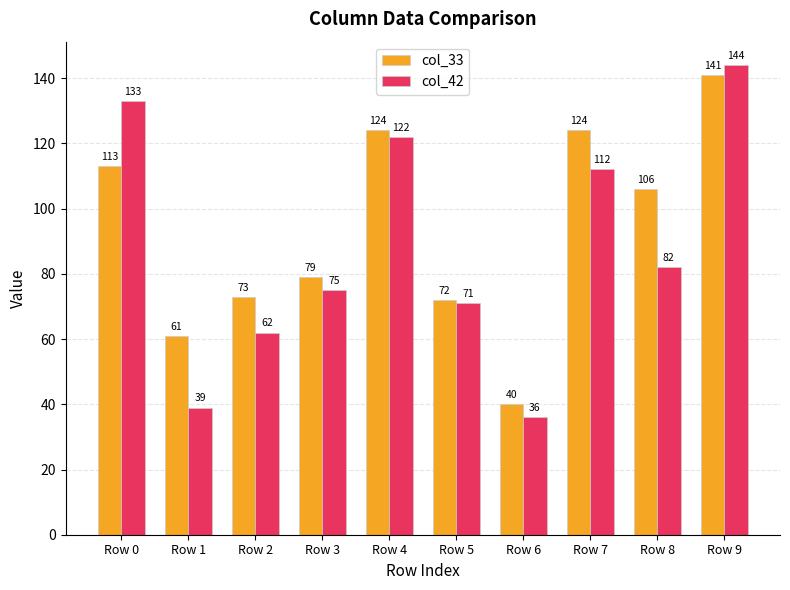

At how many categories does at least one series exceed 115?

4